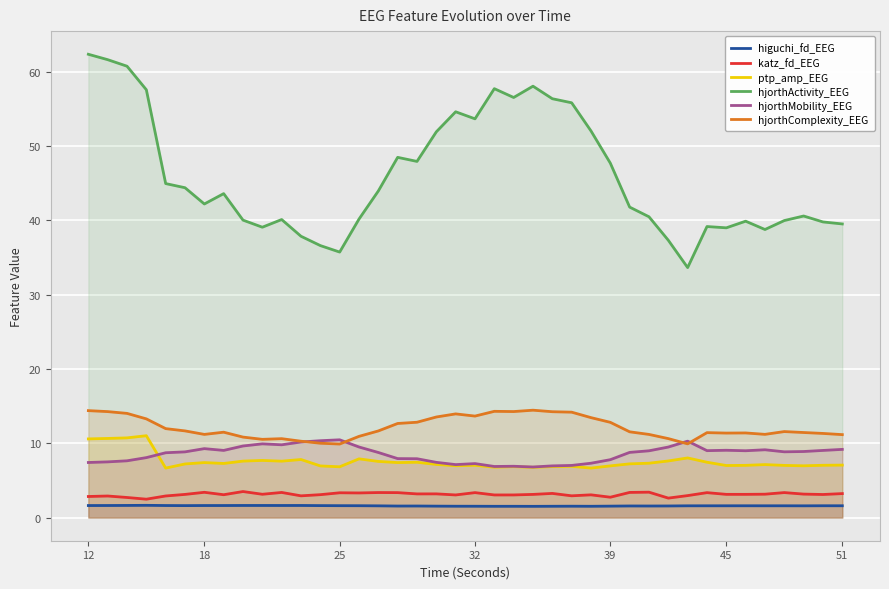

How many lines are shown in the chart?

6